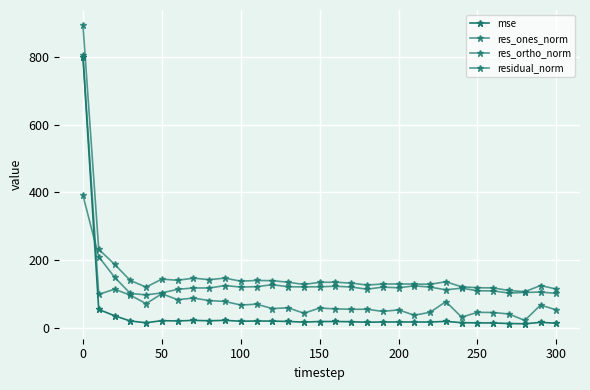

List the series in order of their peak value, highest first.

residual_norm, res_ones_norm, mse, res_ortho_norm